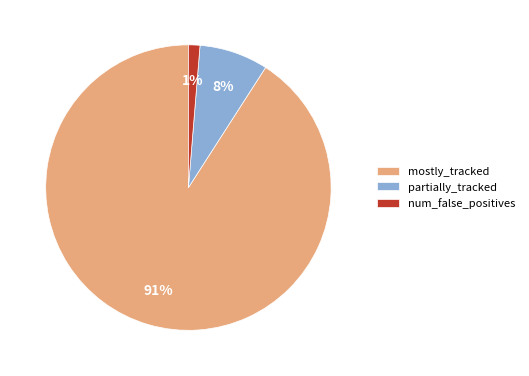

True or false: mostly_tracked accounts for 99% of the total.

False